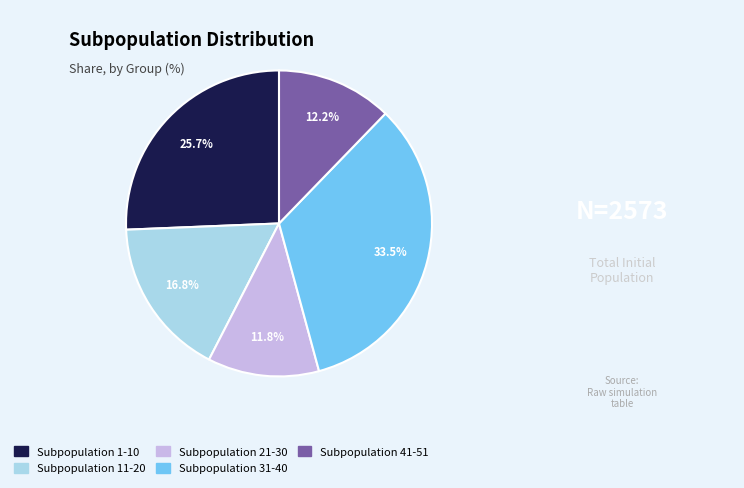

How many slices are in this pie chart?

5